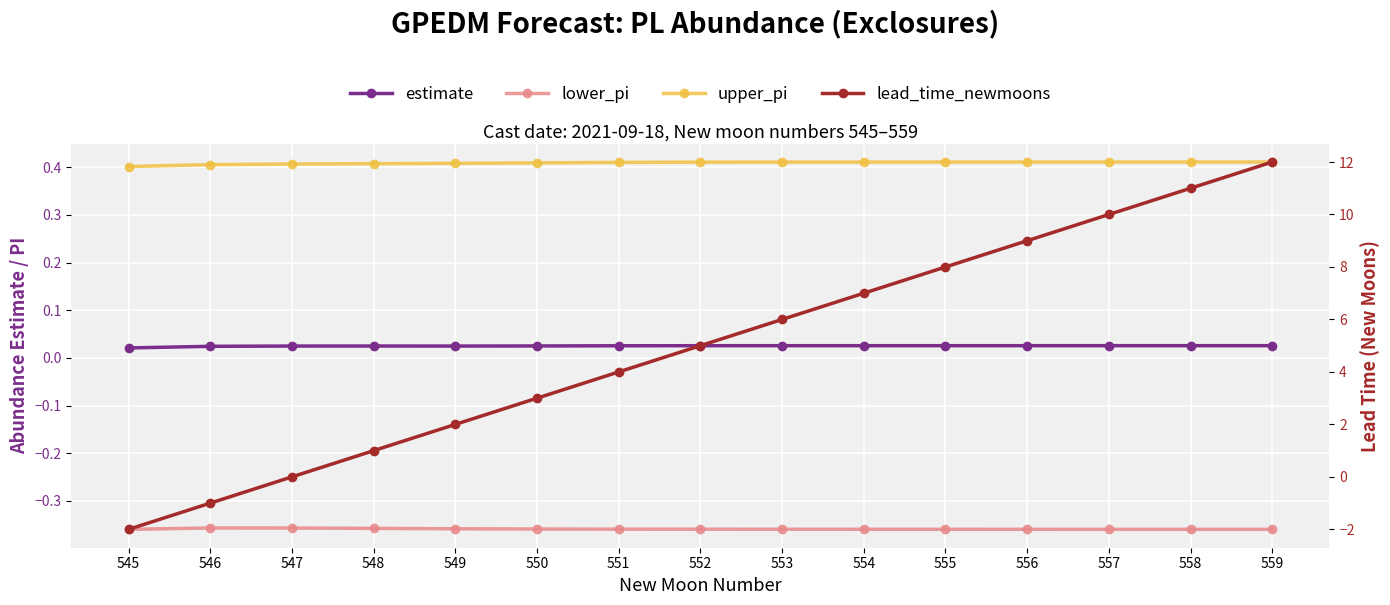

What is the sum of all upper_pi values?

6.1